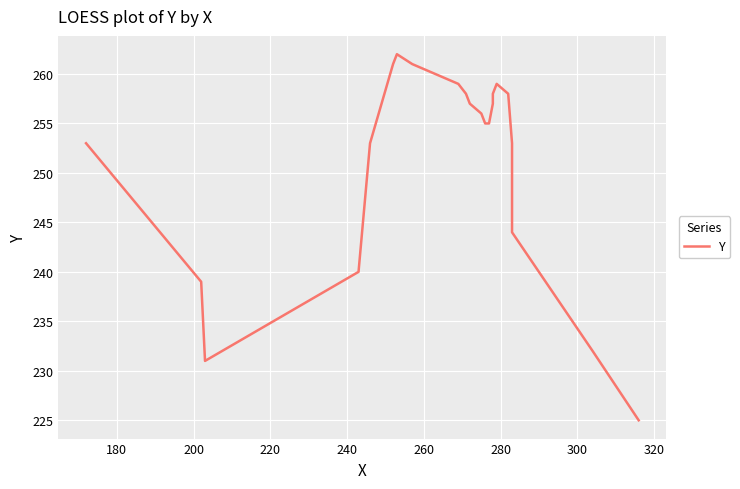

What is the average value?

251